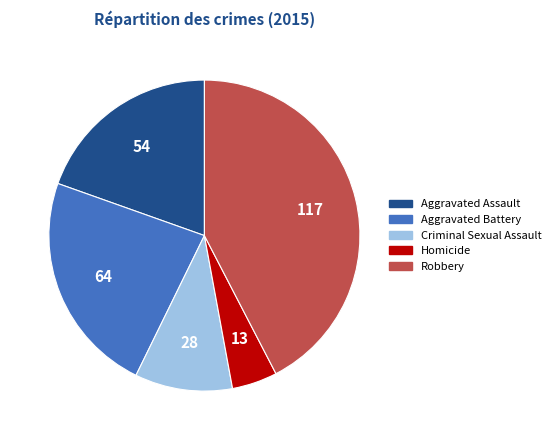

Is there a majority slice in this chart?

No